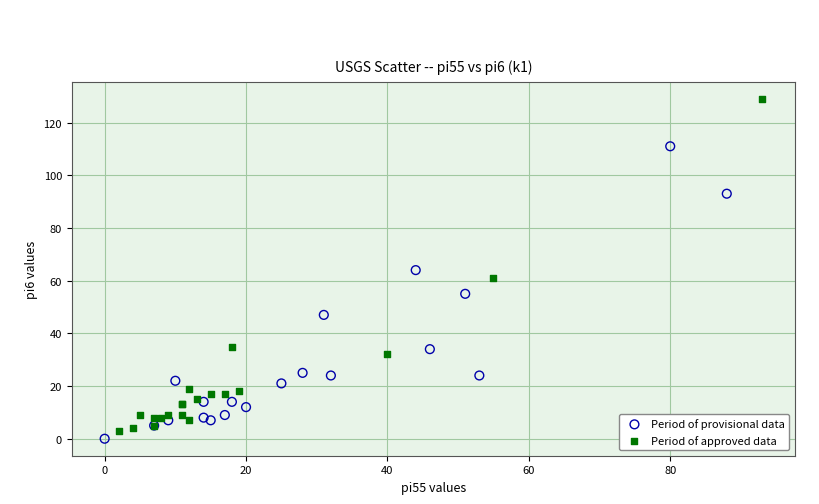

What are all the series names shown in the legend?

Period of provisional data, Period of approved data